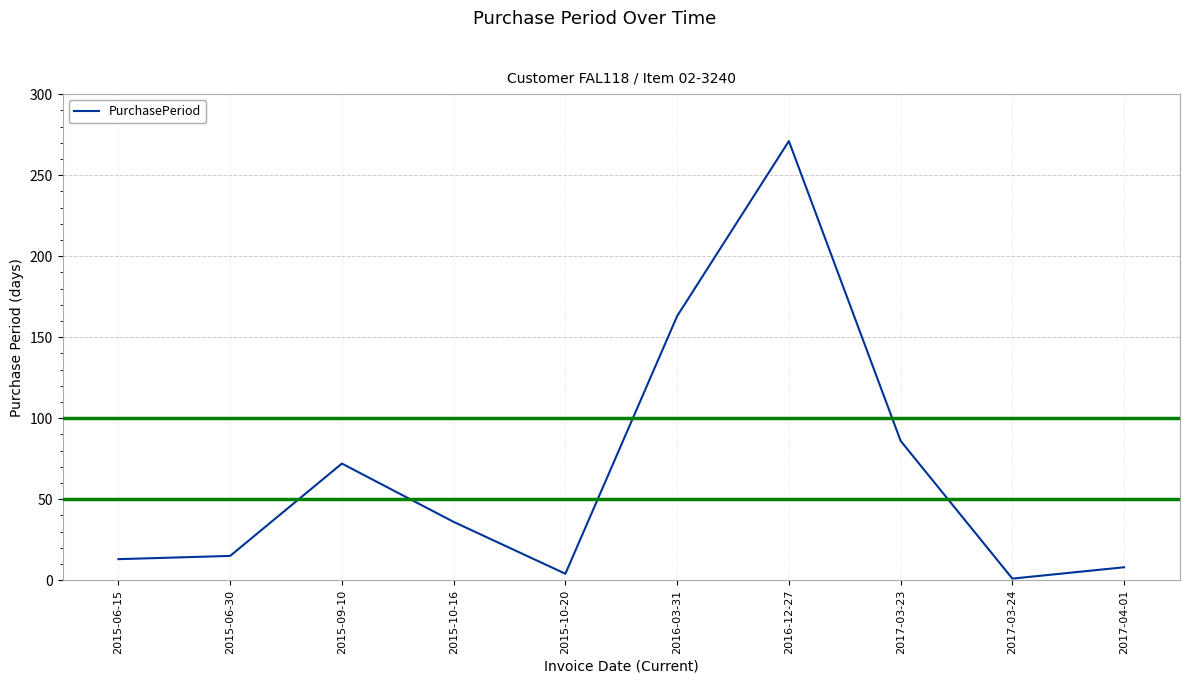

What is the sum of all values?

669